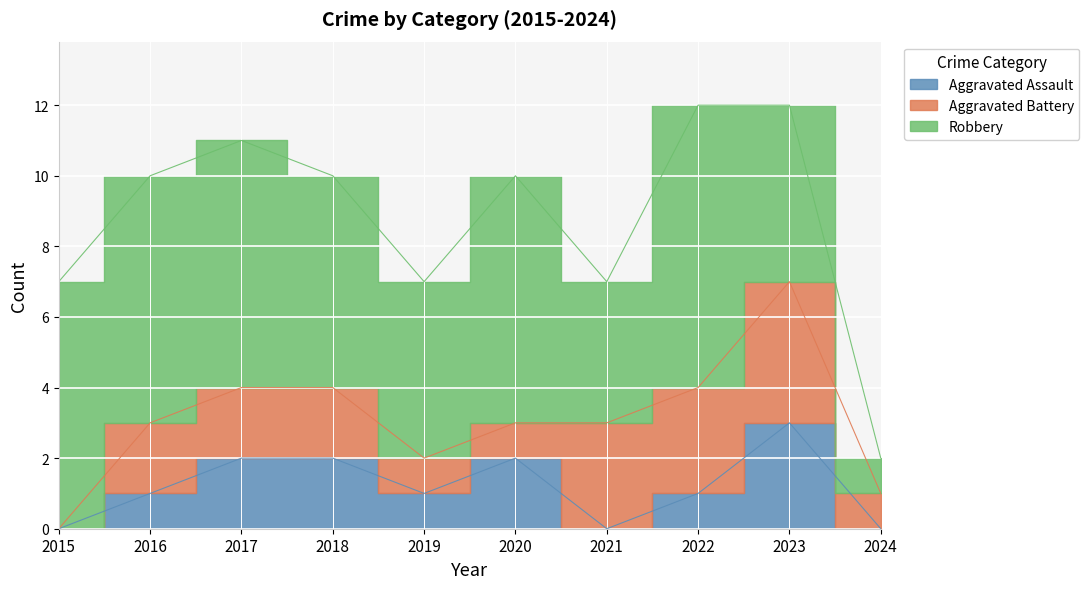

At which label does Robbery reach its peak?

2022